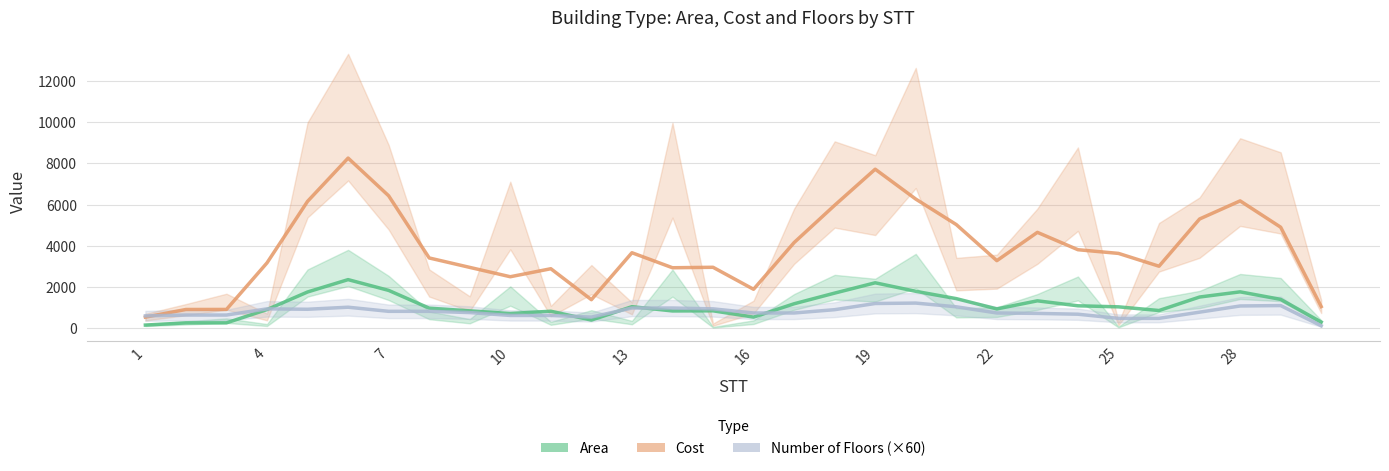

Is the value of Area at 29 greater than the value of Cost at 13?

No